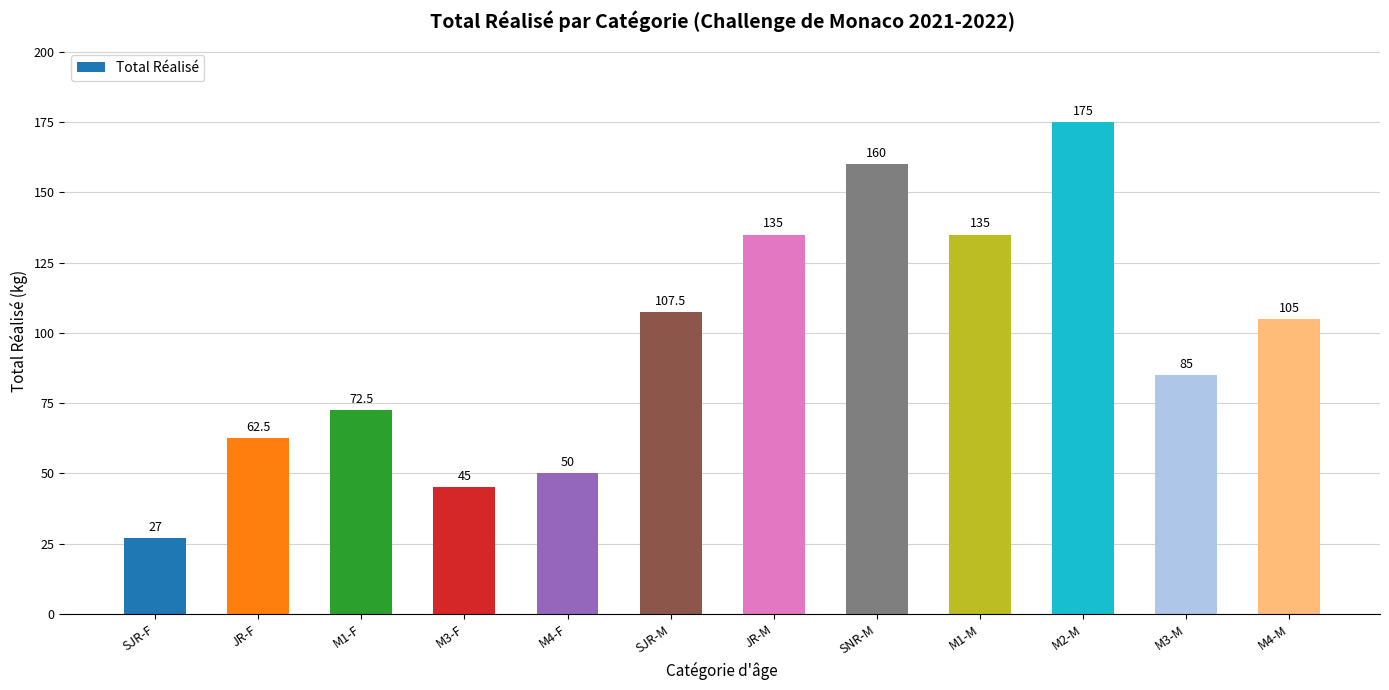

What is the sum of all values?

1159.5